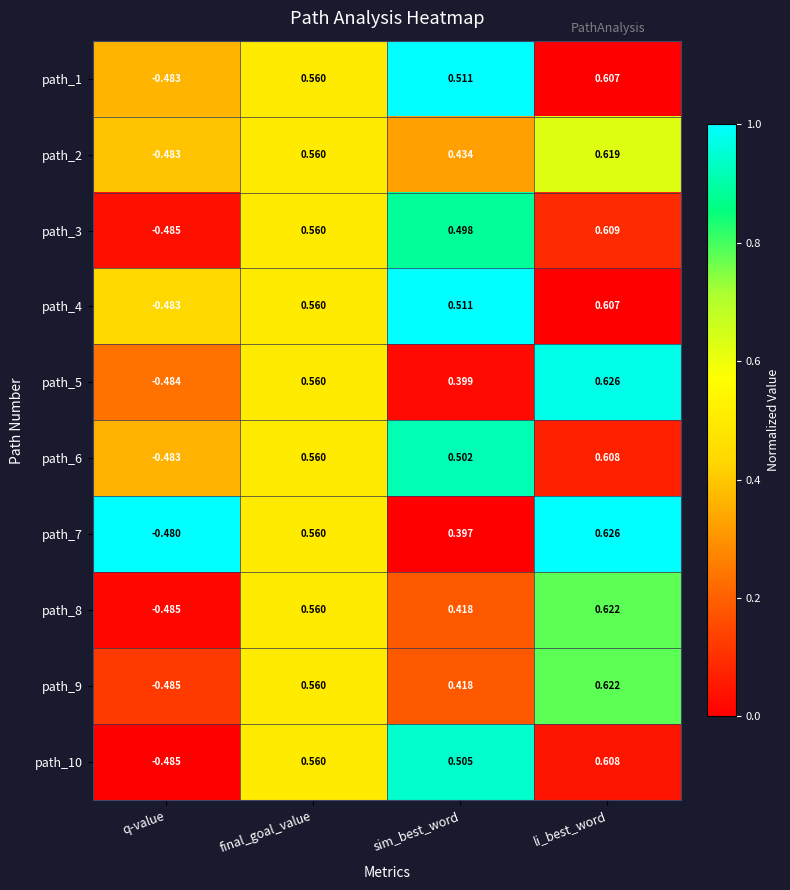

At which category does the chart reach its minimum across all series?

q-value